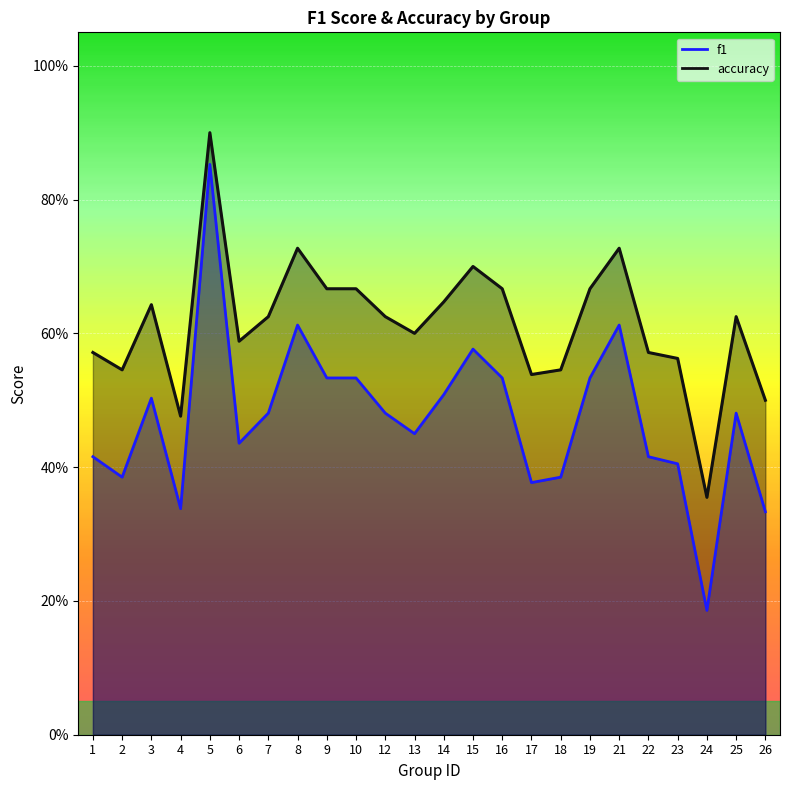

Between 6 and 26, which series saw the biggest shift?

f1